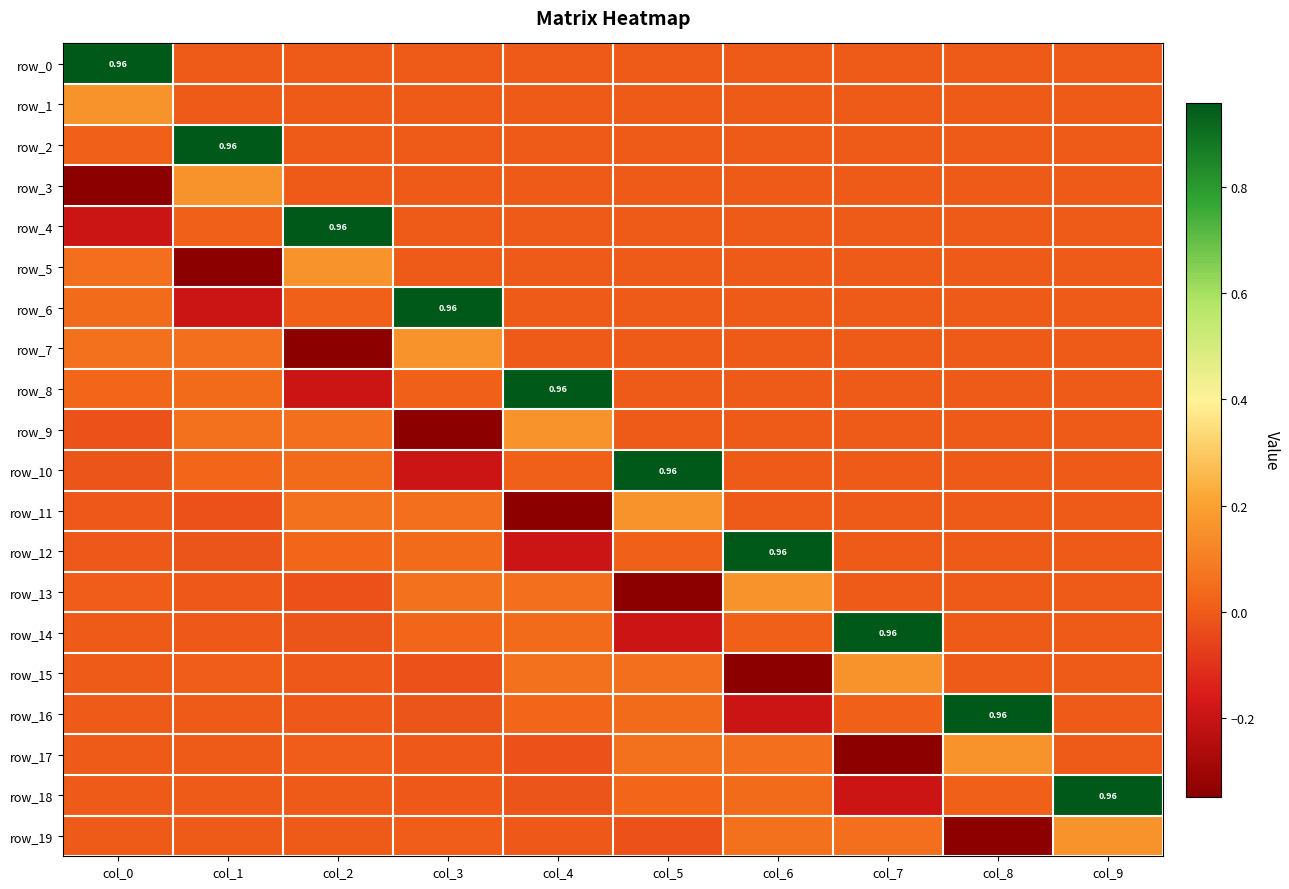

What is the smallest value displayed?

-0.3